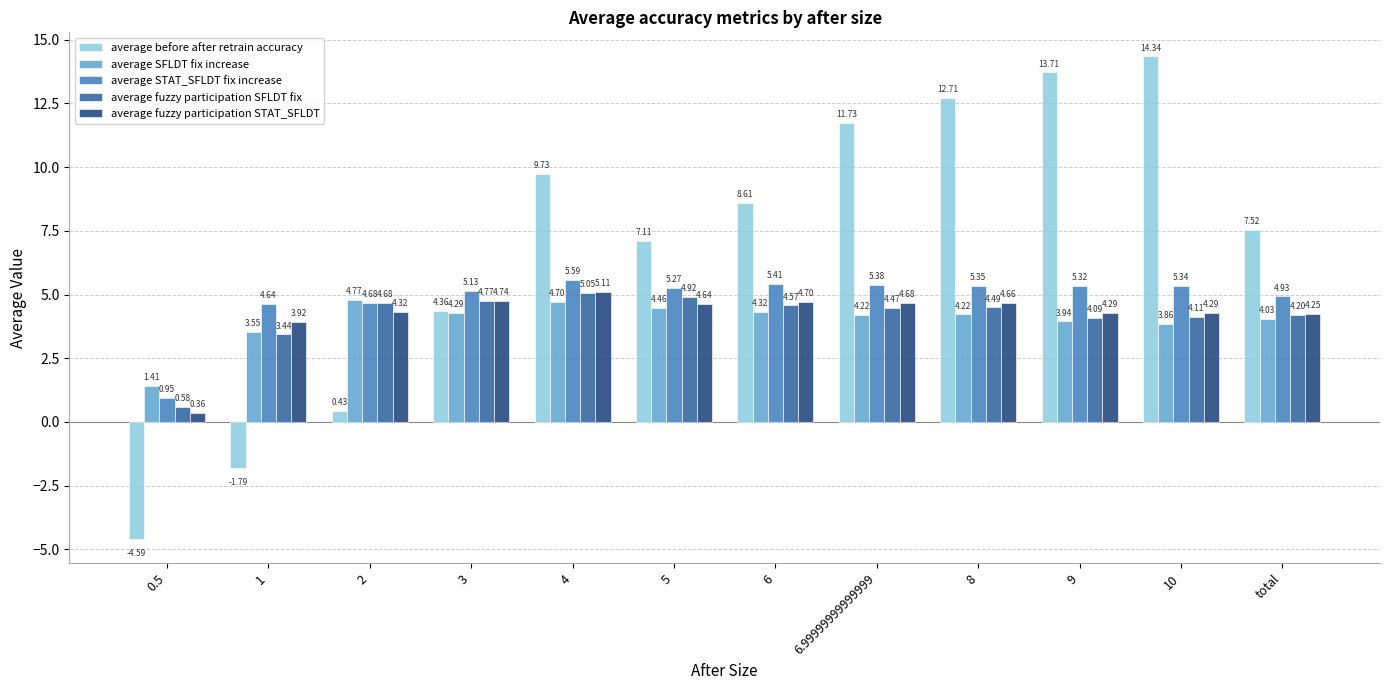

What is the difference between the highest and lowest values at 1?

6.4